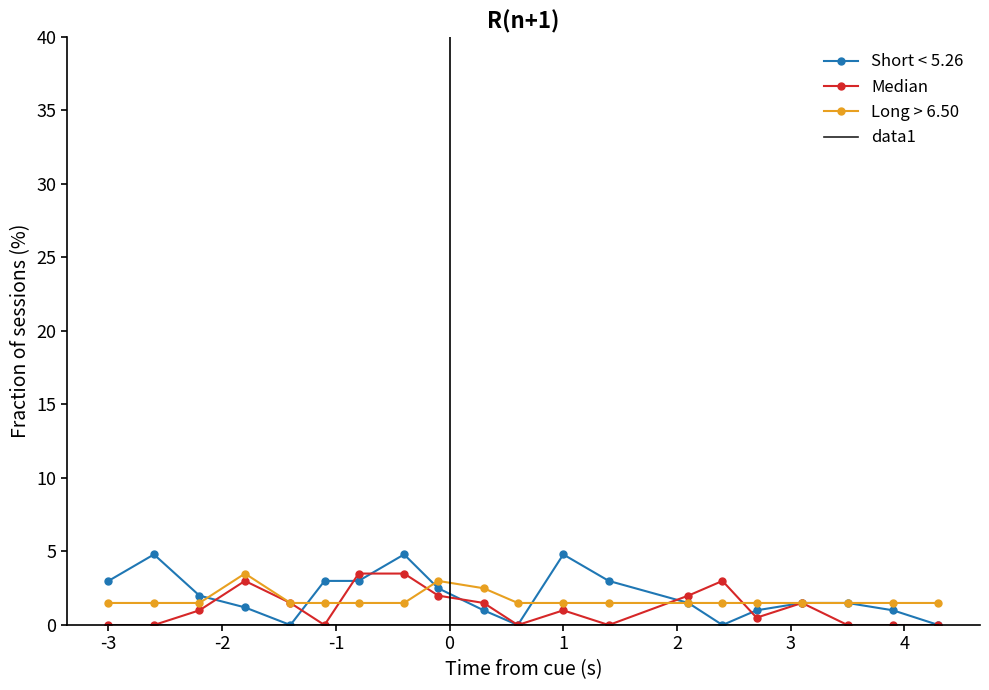

True or false: Short < 5.26 and data1 cross at least once.

False